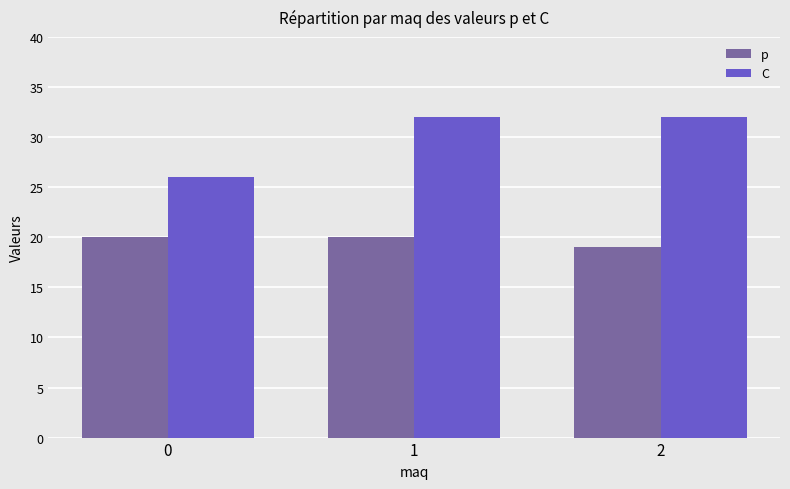

Is the value of C at 2 greater than the value of p at 2?

Yes